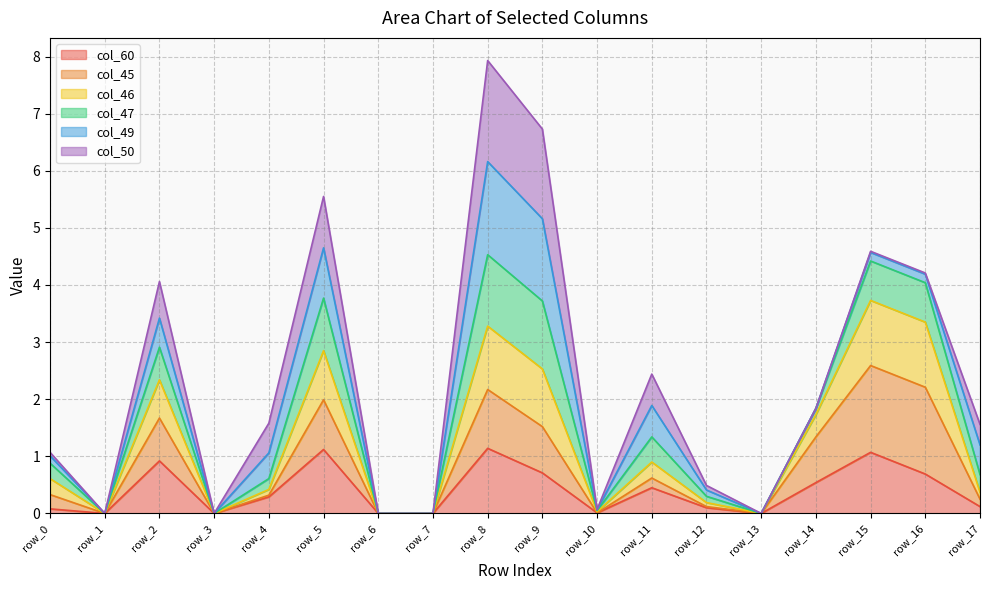

The value of col_60 at row_13 is 0.0. True or false?

True